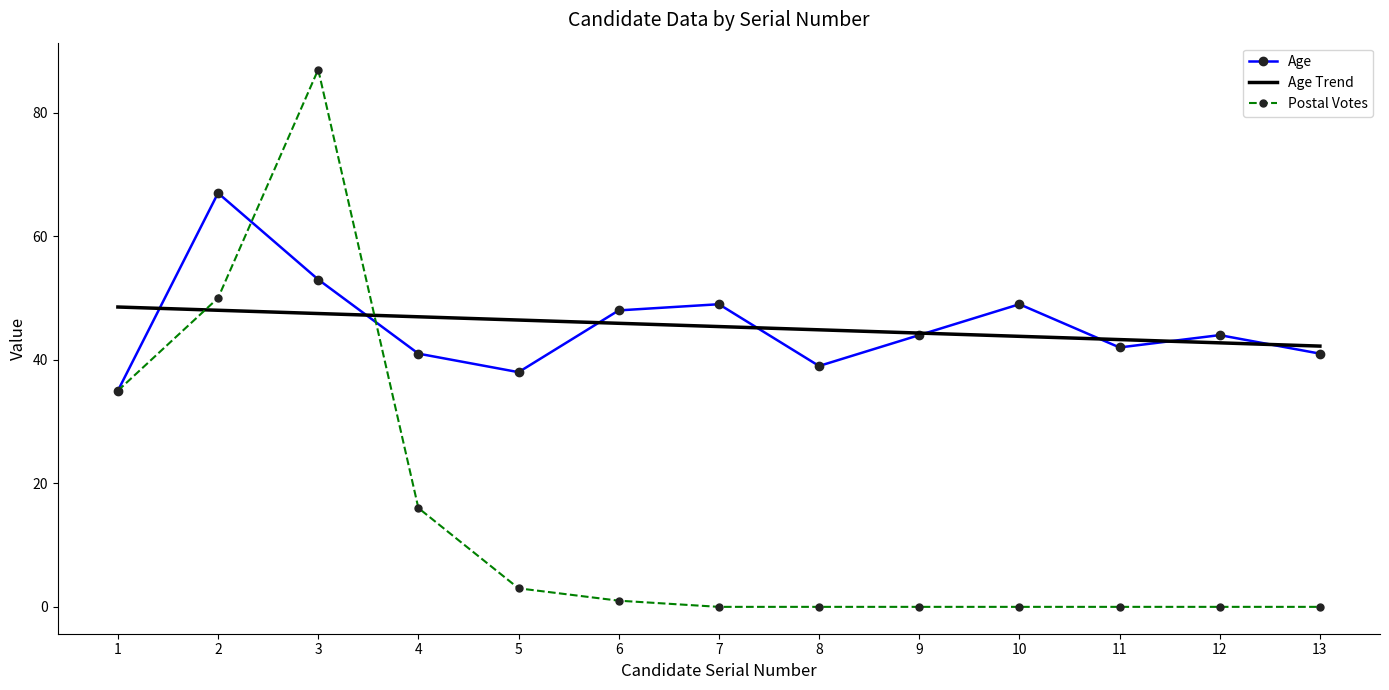

Rank the series by their maximum value, from highest to lowest.

Postal Votes, Age, Age Trend